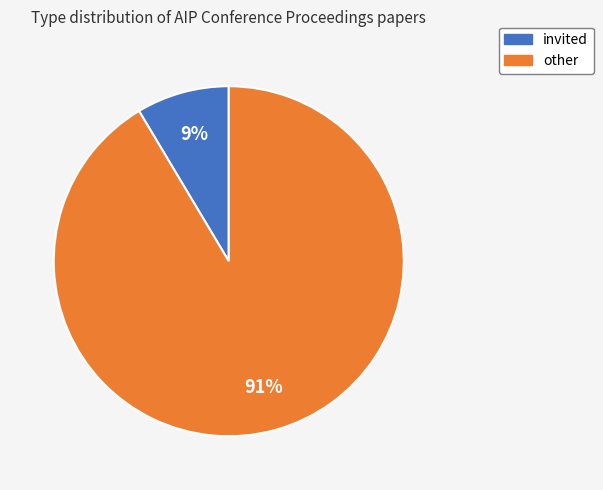

Which has a higher value, other or invited?

other